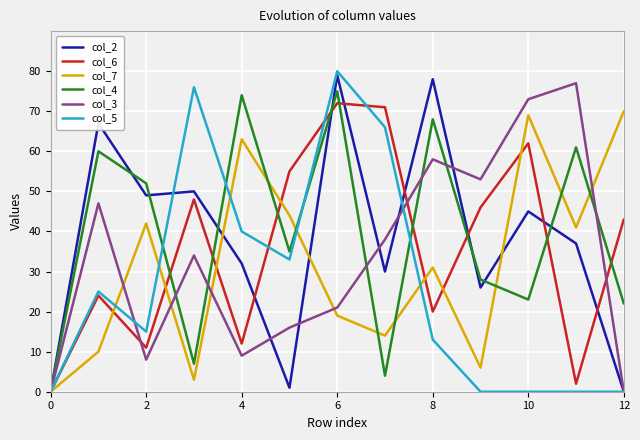

How many lines are shown in the chart?

6